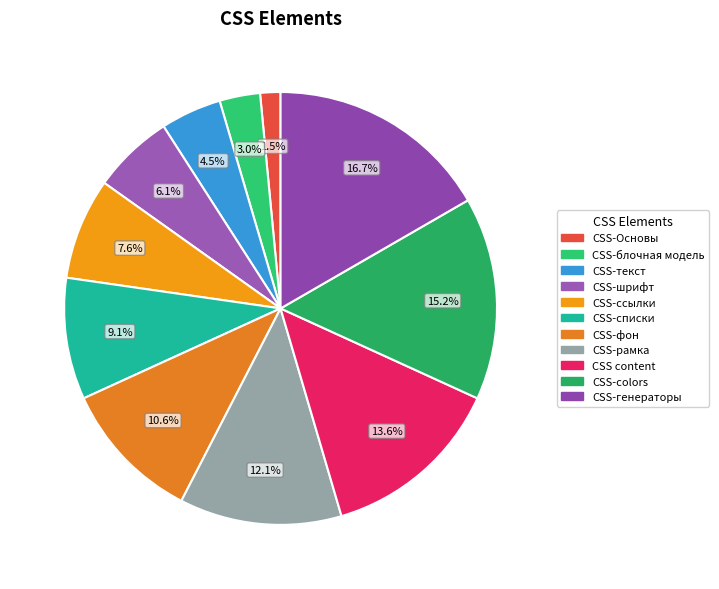

Rank the categories by value from lowest to highest.

CSS-Основы, CSS-блочная модель, CSS-текст, CSS-шрифт, CSS-ссылки, CSS-списки, CSS-фон, CSS-рамка, CSS content, CSS-colors, CSS-генераторы